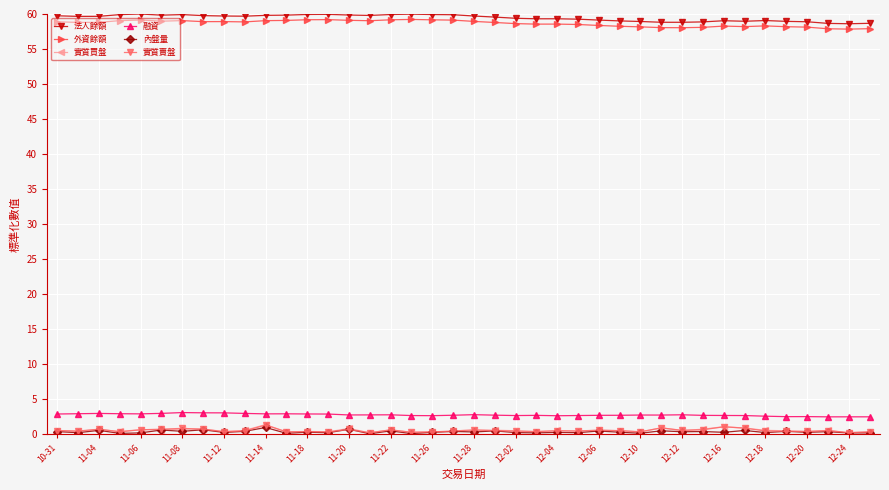

At how many categories does at least one series exceed 50?

40